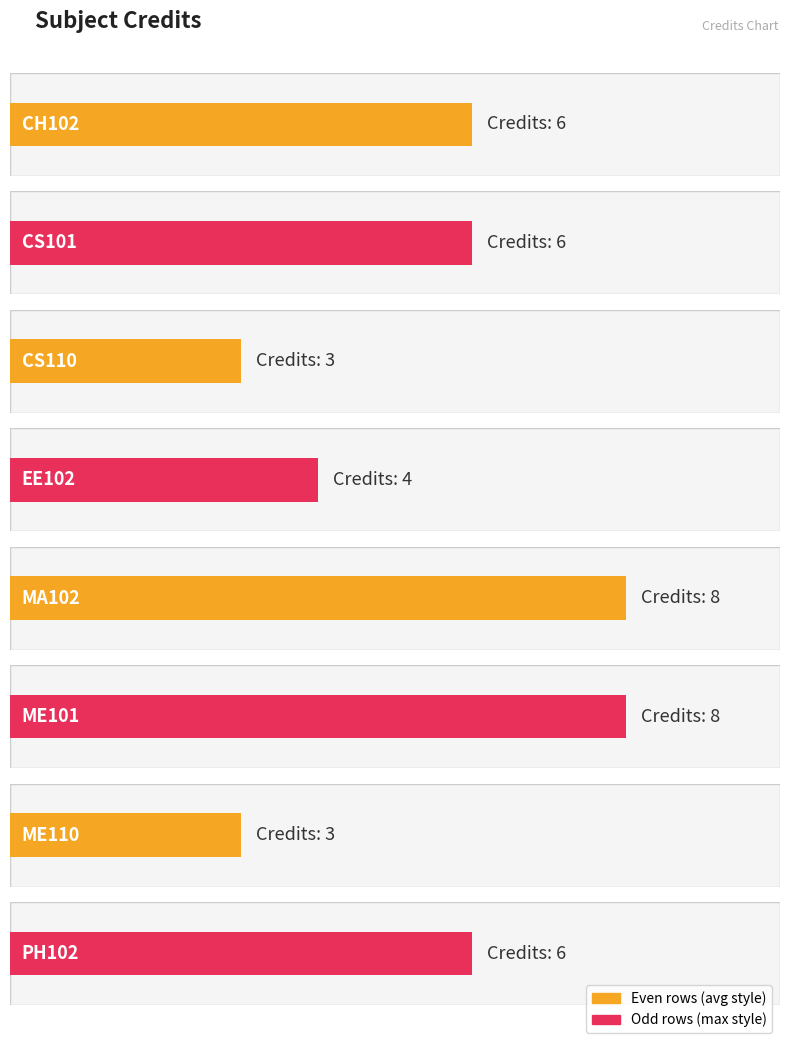

Does the chart contain any negative values?

No